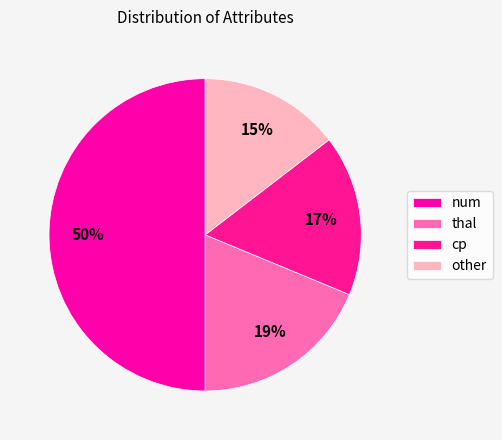

To the nearest percent, what is the difference between the thal and num slice percentages?

31%